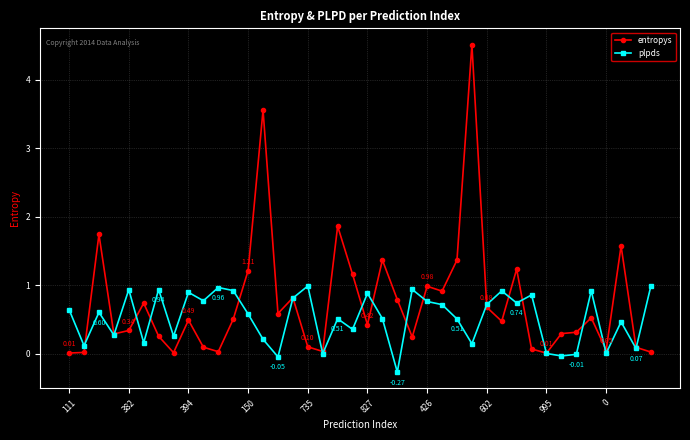

True or false: entropys has more than 1 interior local peaks.

True